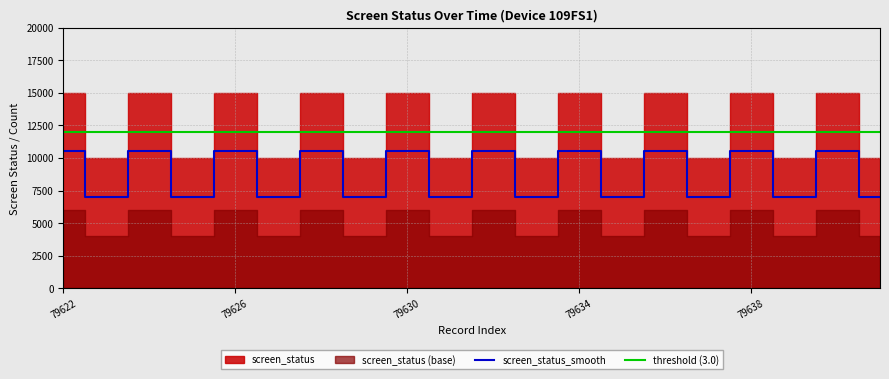

True or false: the data has more than 1 interior local peaks.

True